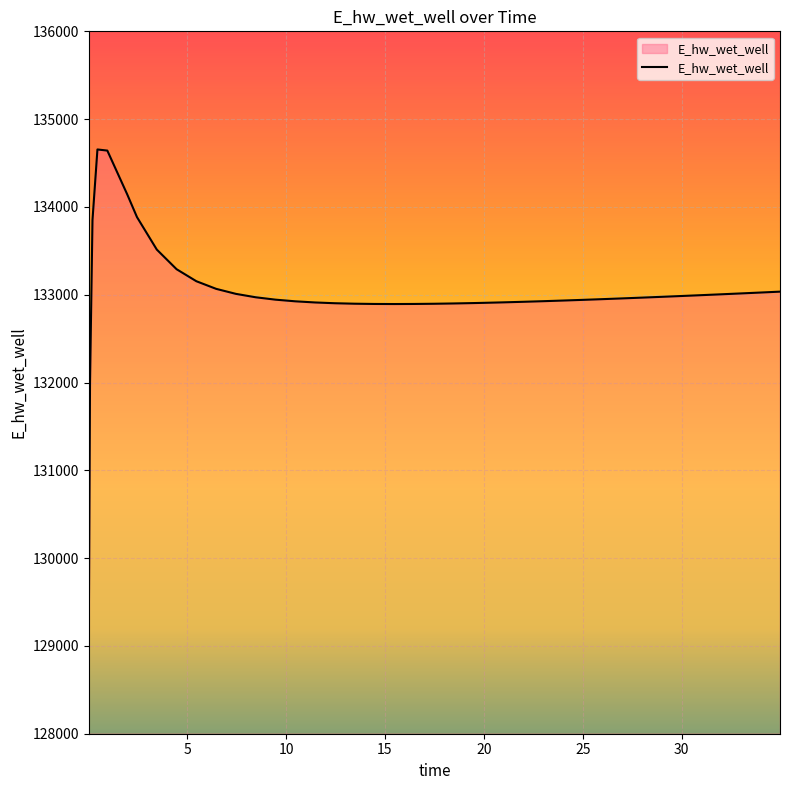

What is the minimum value shown in the chart?

129080.2